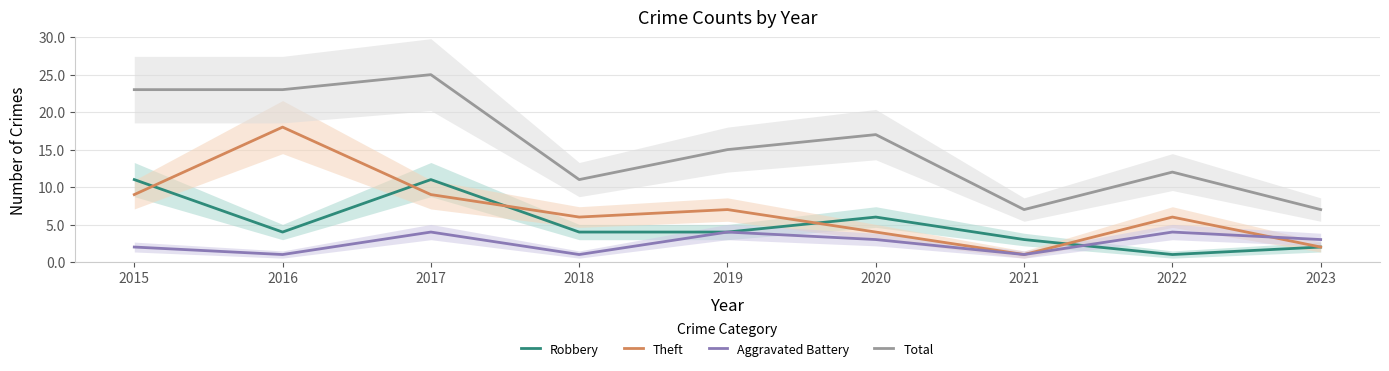

Rank the series by their maximum value, from lowest to highest.

Aggravated Battery, Robbery, Theft, Total